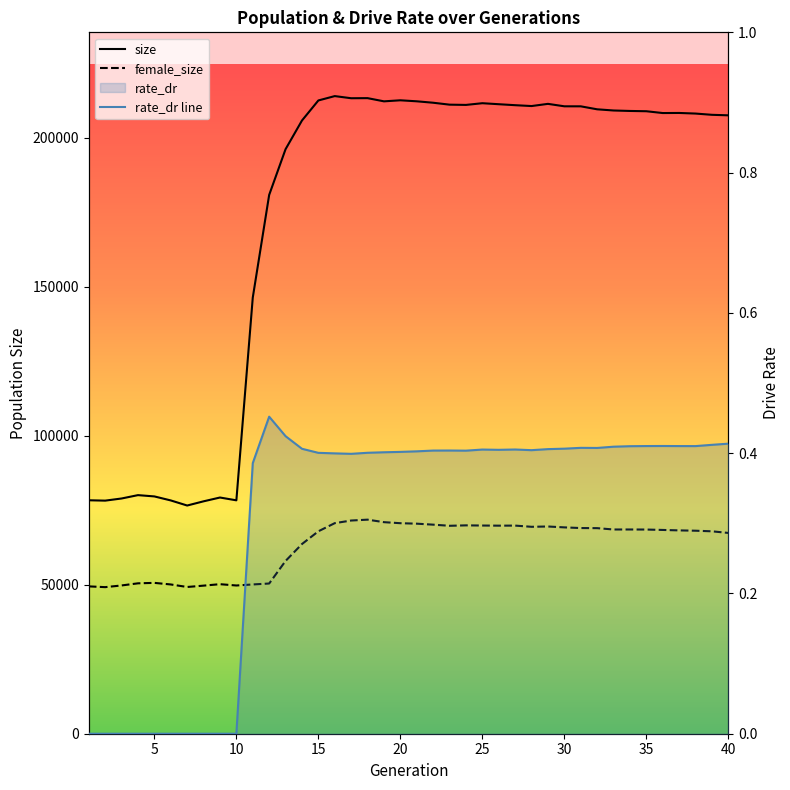

What is the greatest value displayed?

214011.0